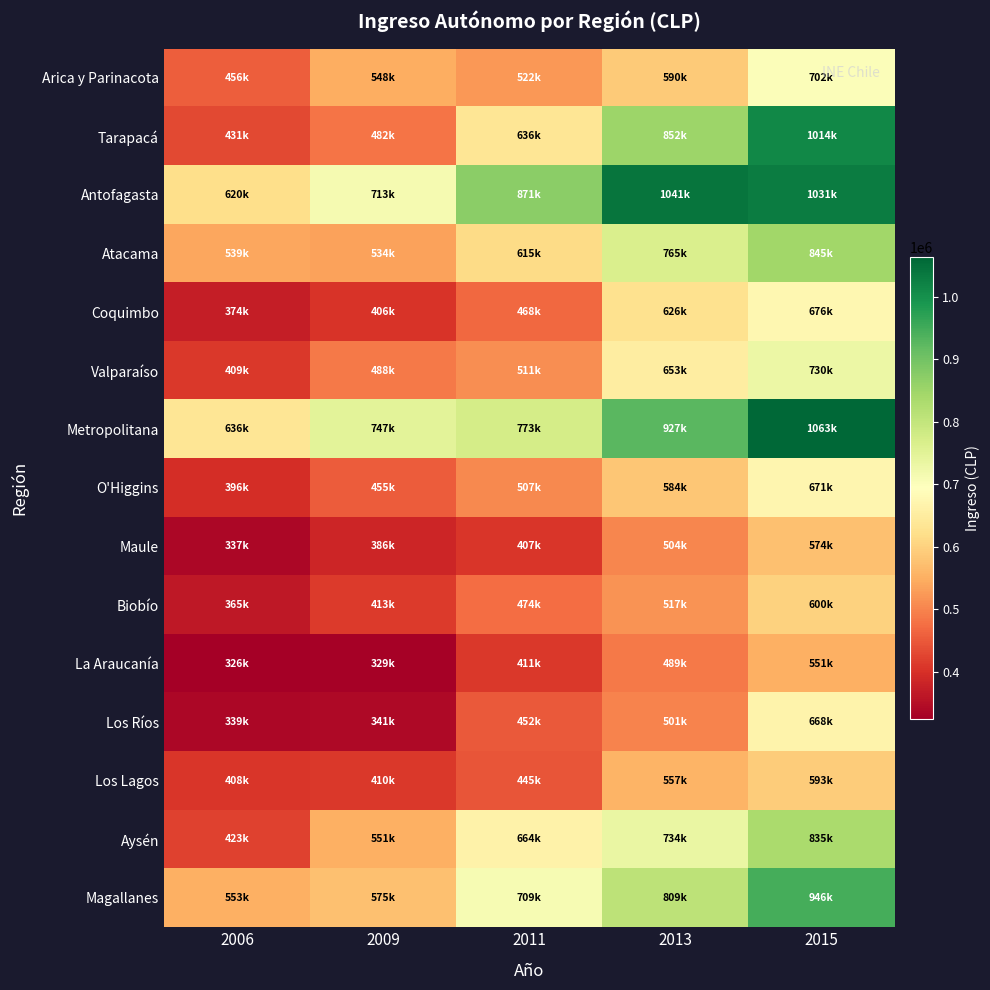

At 2013, list the series in order from largest to smallest.

Antofagasta, Metropolitana, Tarapacá, Magallanes, Atacama, Aysén, Valparaíso, Coquimbo, Arica y Parinacota, O'Higgins, Los Lagos, Biobío, Maule, Los Ríos, La Araucanía